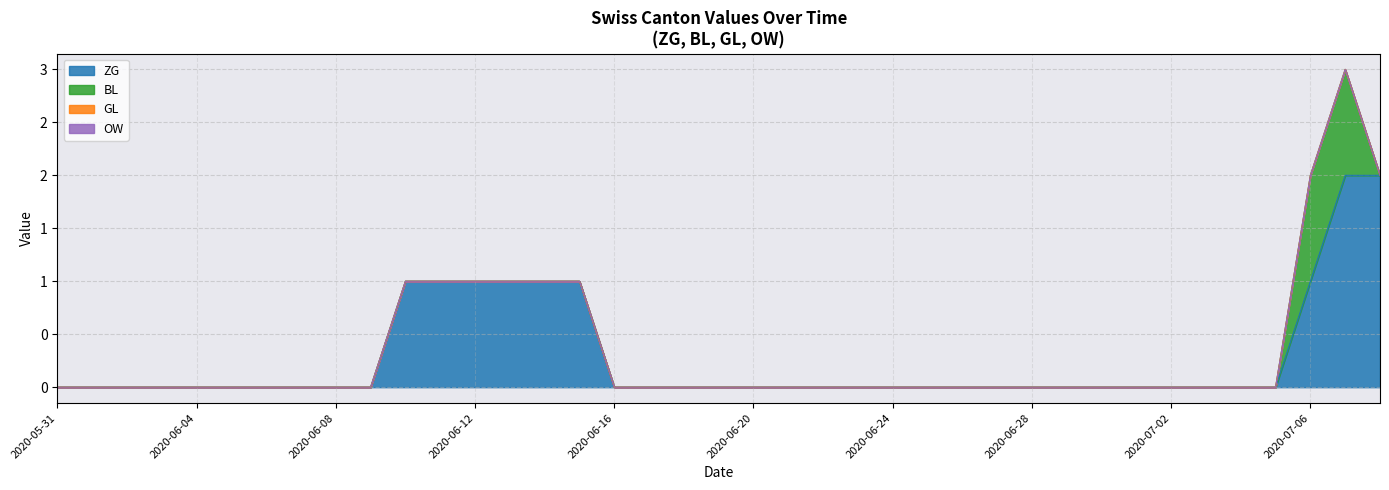

At which label does BL reach its minimum?

2020-05-31